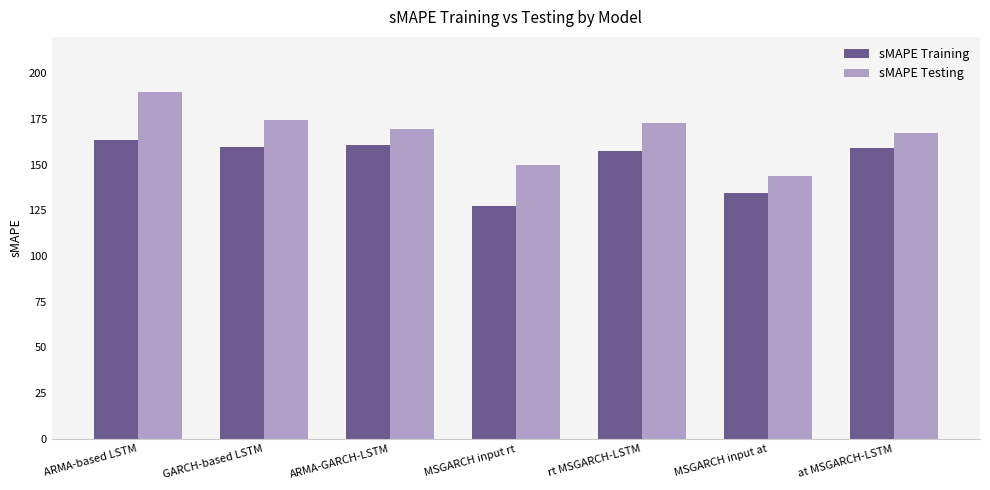

Between GARCH-based LSTM and at MSGARCH-LSTM, which series saw the biggest shift?

sMAPE Testing